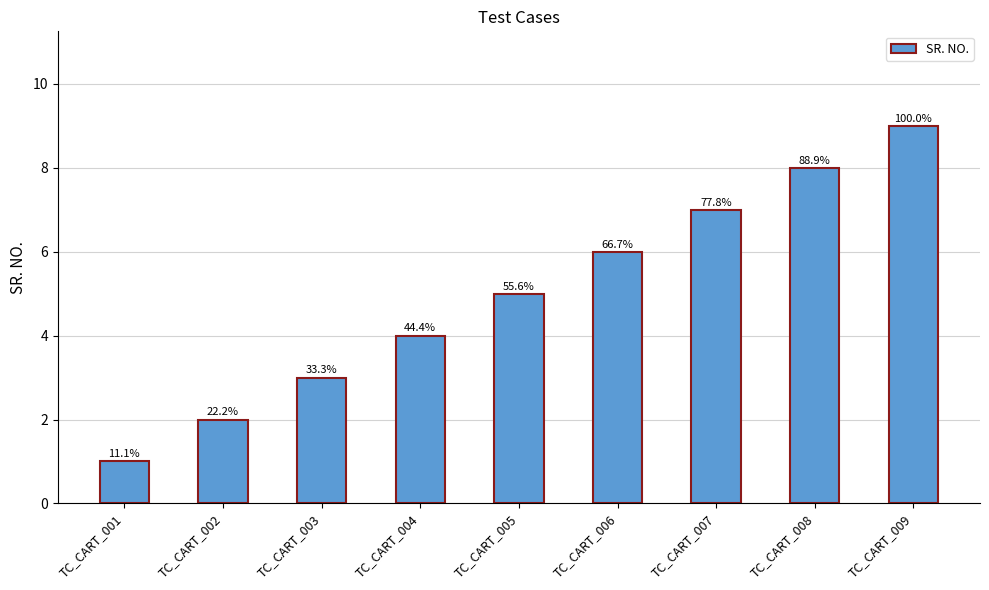

Reading right to left, transcribe all the data shown in this chart.

9	8	7	6	5	4	3	2	1